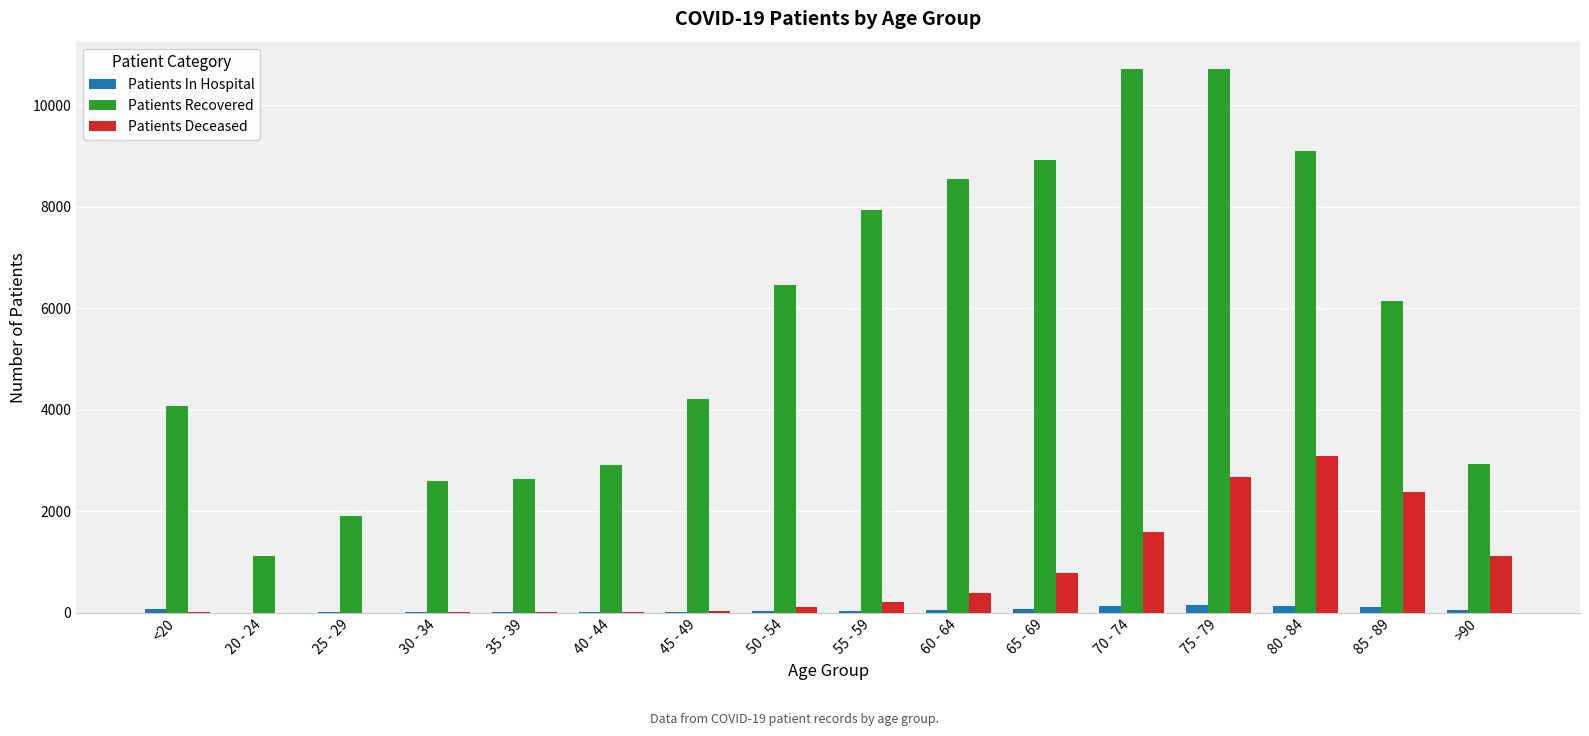

Where is Patients Recovered nearest to the value 5916?

85 - 89